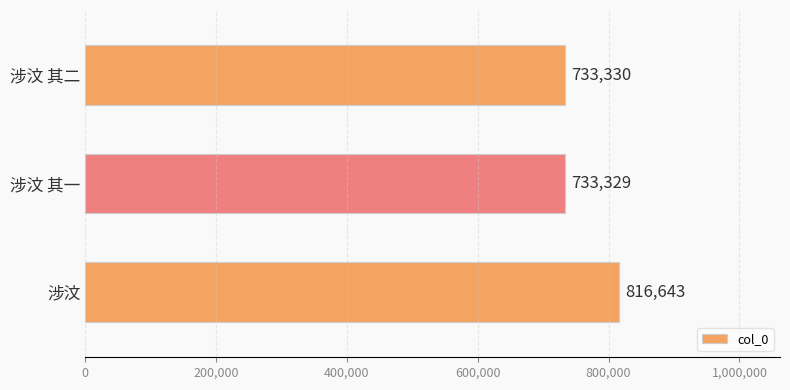

What is the maximum value shown in the chart?

816643